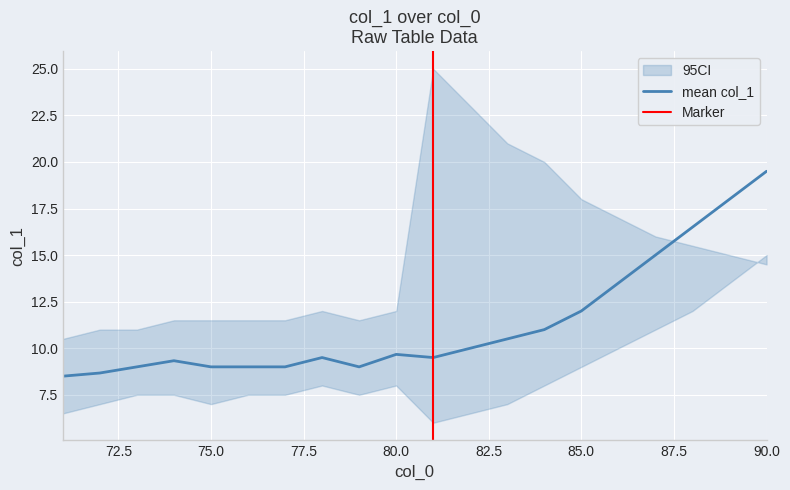

List the labels in order of value, smallest first.

71, 72, 73, 75, 76, 77, 79, 74, 78, 81, 80, 82, 83, 84, 85, 86, 87, 88, 89, 90